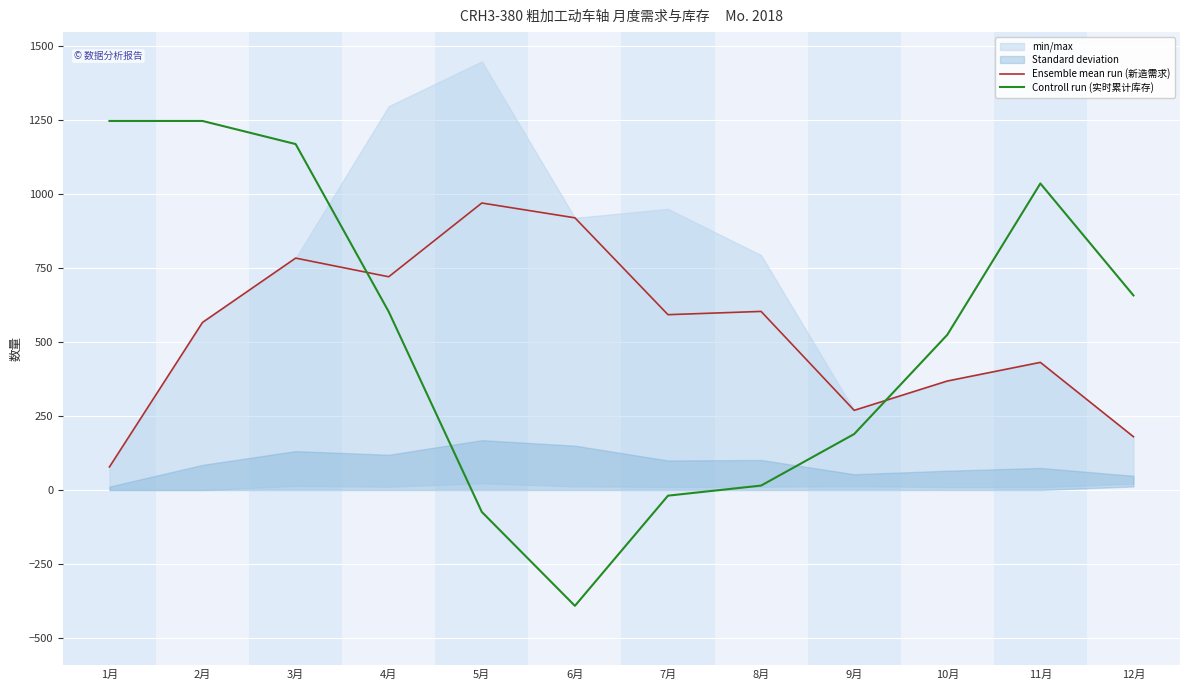

At which label is Controll run (实时累计库存) closest to 427?

10月